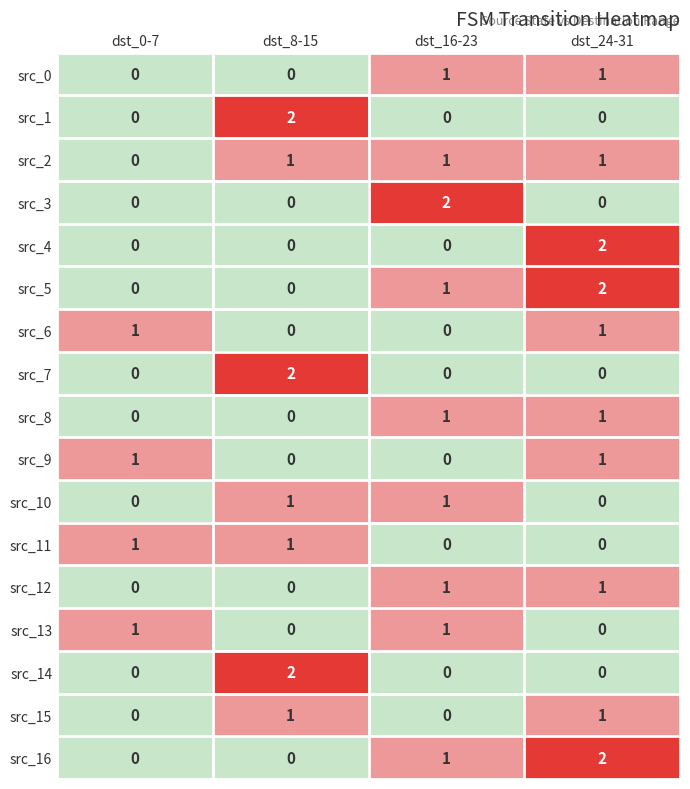

At which category is the sum across all series the highest?

dst_24-31